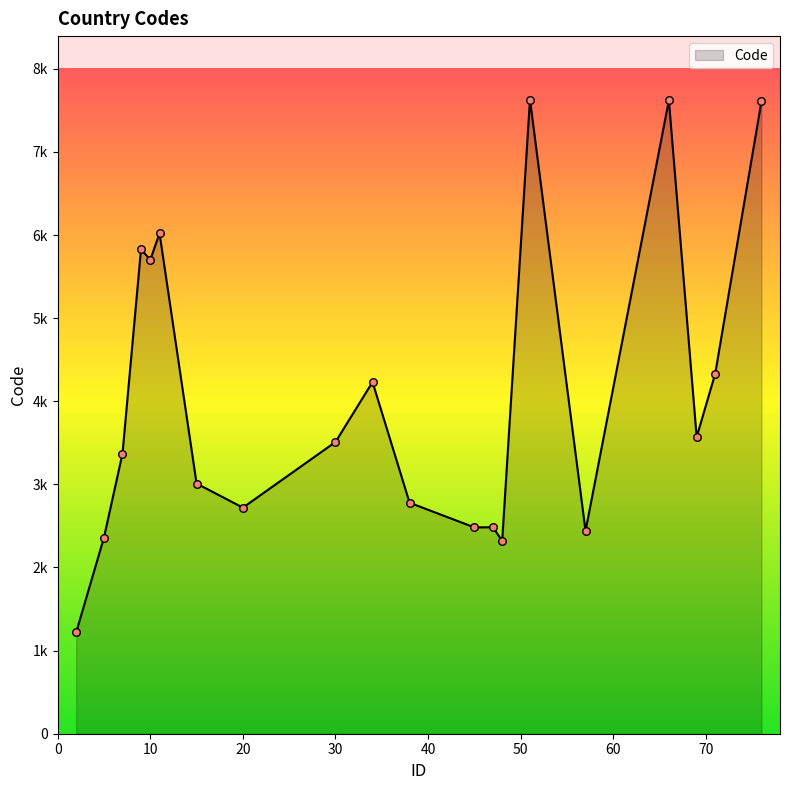

Is this an area chart (filled region under the line)?

Yes